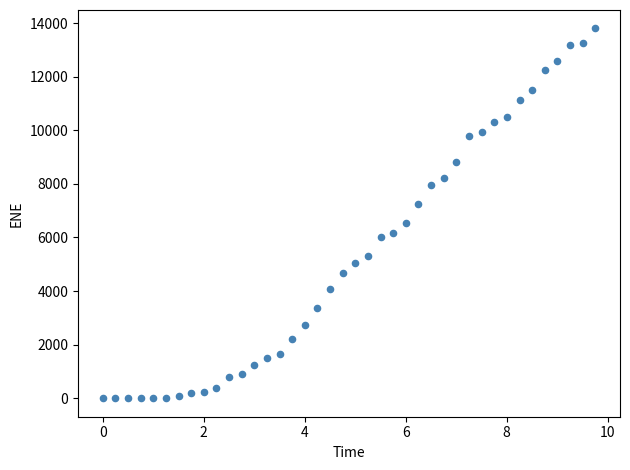

What is the range of X values (max minus min)?

9.8